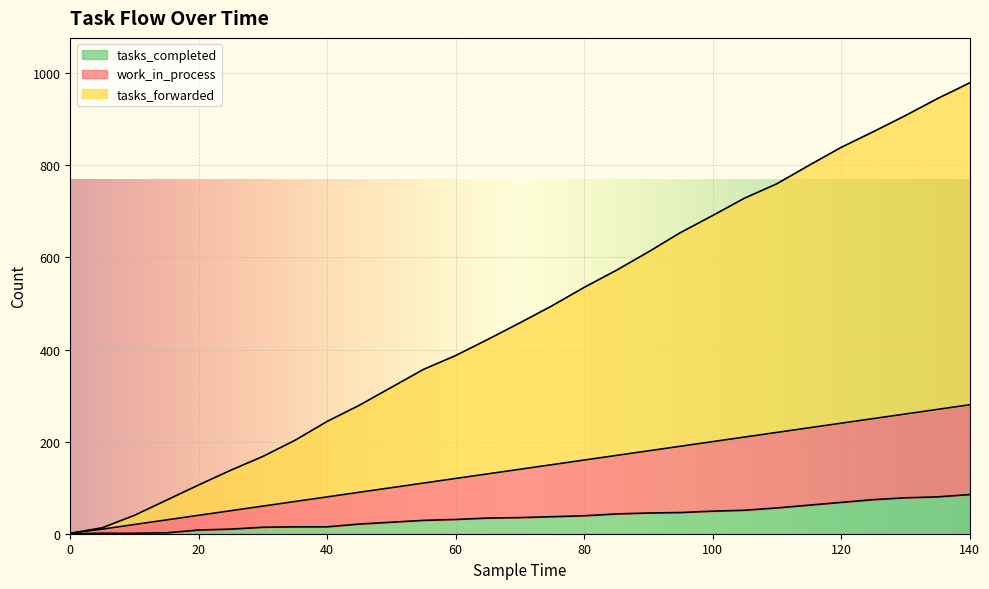

True or false: work_in_process and tasks_completed cross at least once.

False